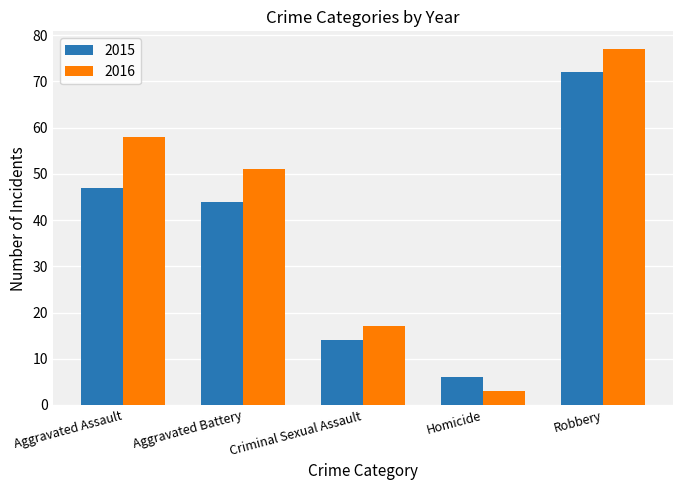

How many distinct data groups are displayed?

2